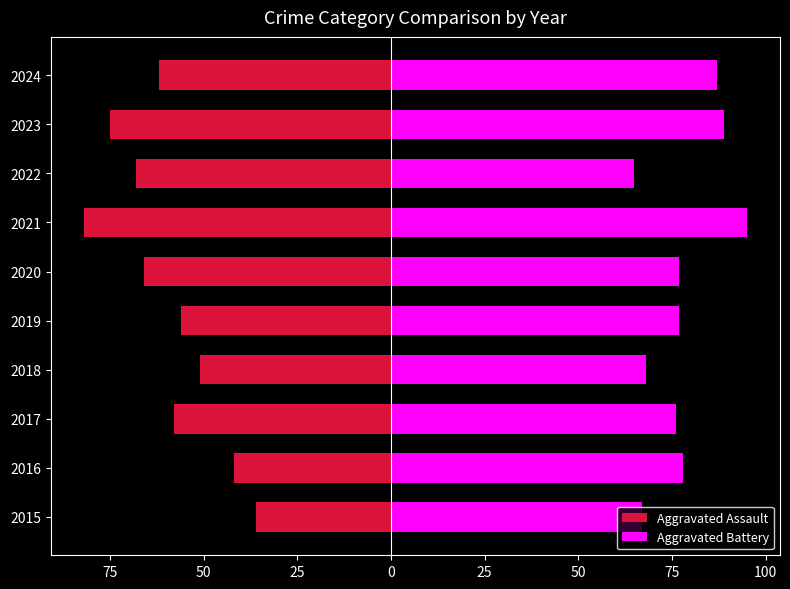

Is the value of Aggravated Assault at 2022 greater than the value of Aggravated Battery at 2021?

No